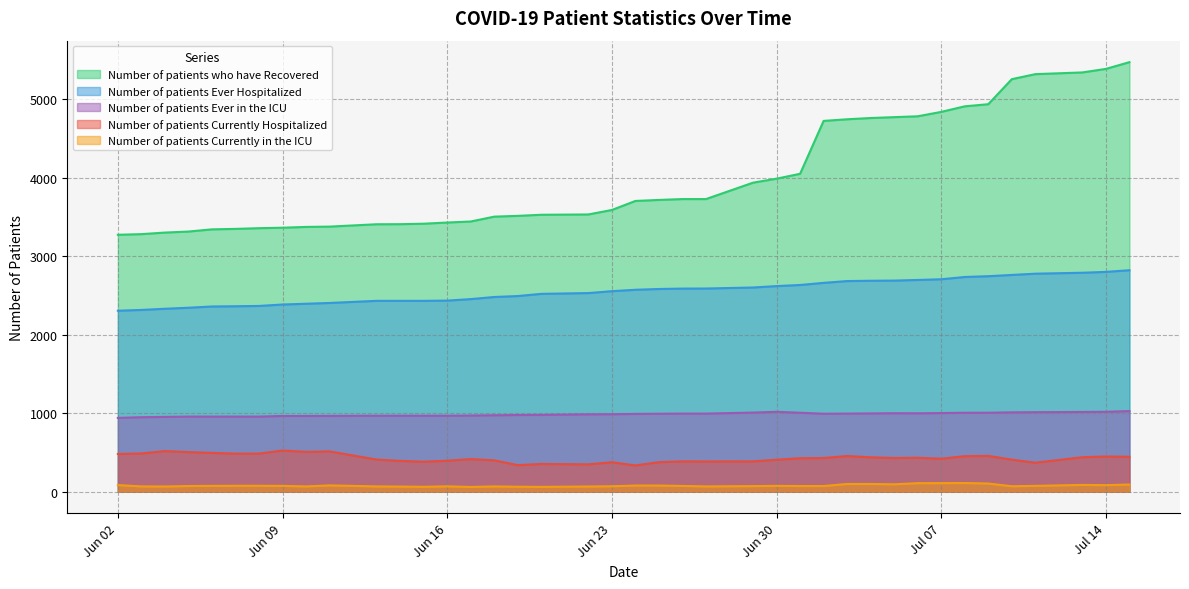

Does the chart display data point markers on the line(s)?

No